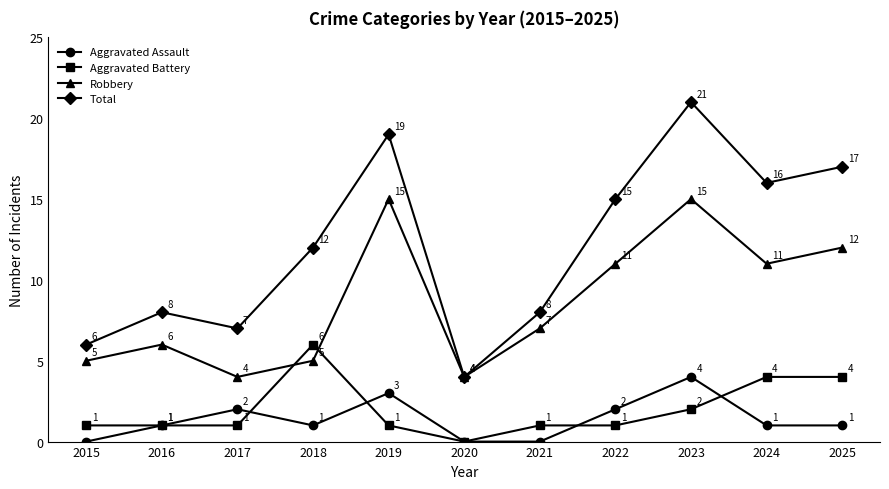

What is the difference between the maximum and minimum values in the Total series?

17